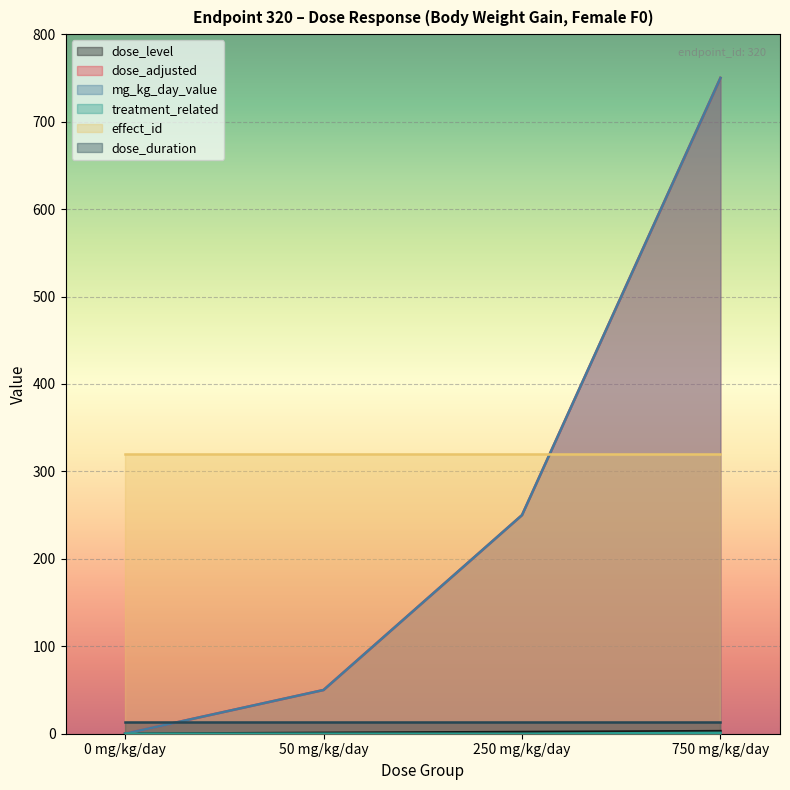

True or false: mg_kg_day_value and treatment_related intersect in this chart.

False